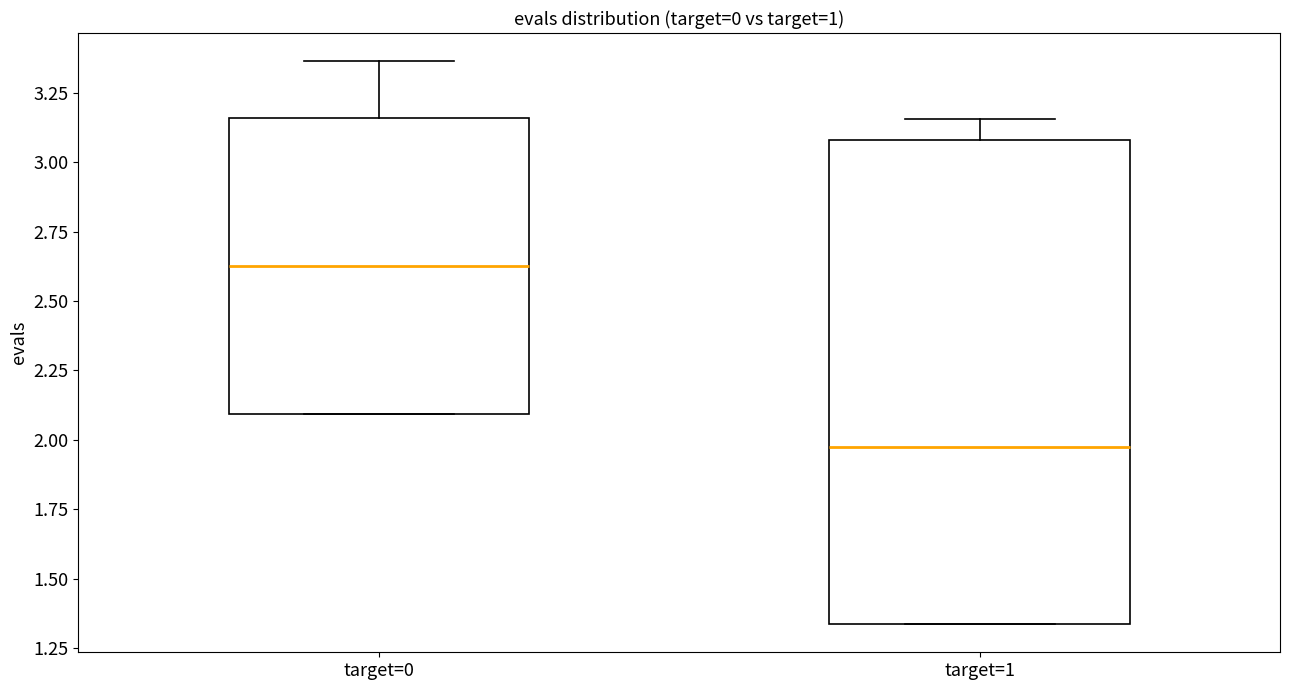

Which box is the tallest, from its lower edge to its upper edge?

target=1